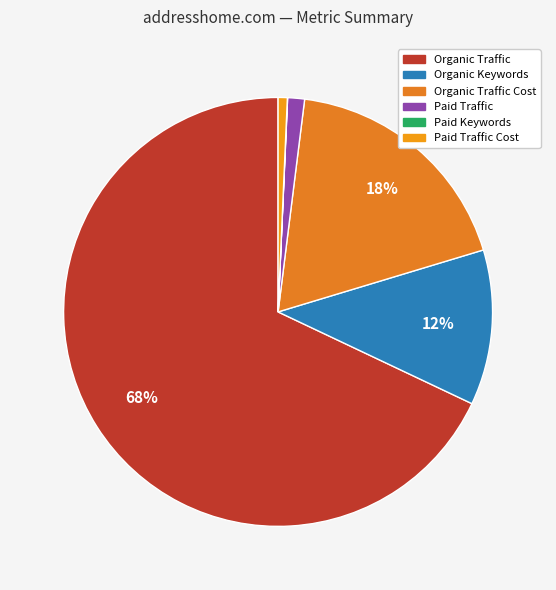

To the nearest percent, what is the average slice percentage?

17%